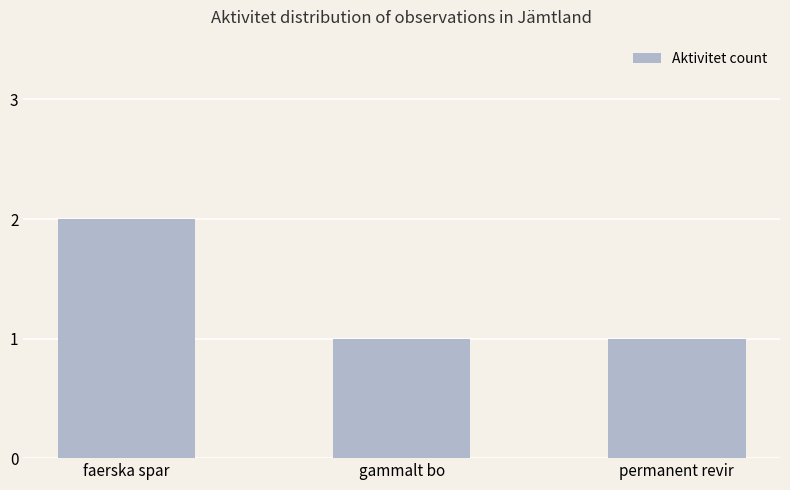

Which label corresponds to the largest value in the chart?

faerska spar